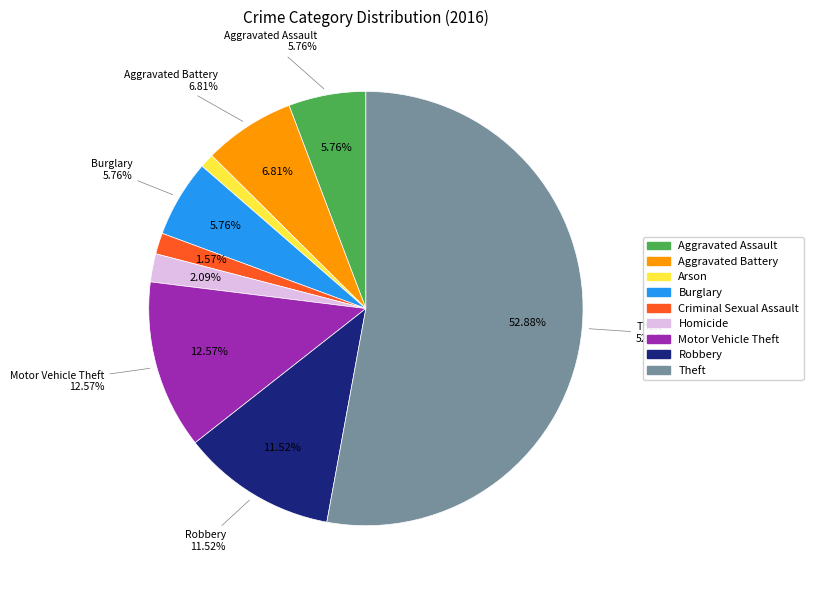

Is the sum of Homicide and Arson greater than half?

No